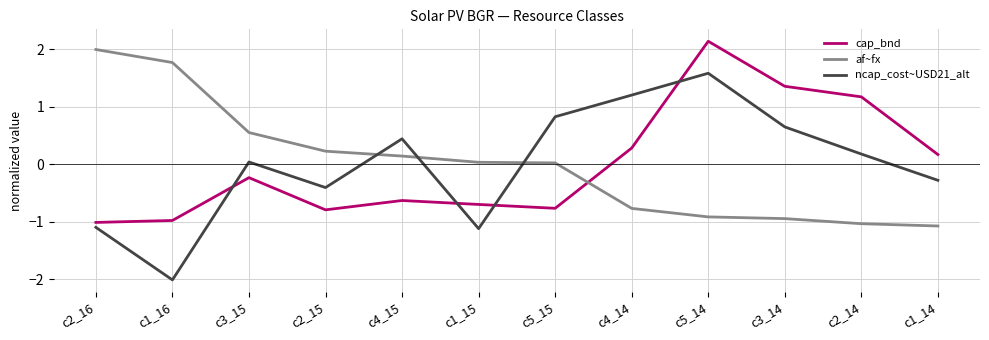

What is the difference between the second highest and second lowest values in the af~fx series?

2.8